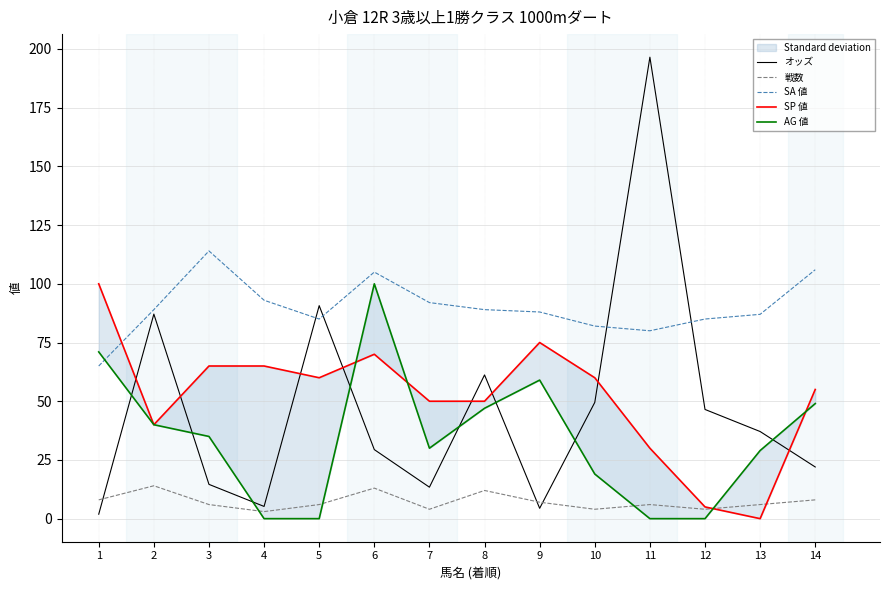

How many values in the AG 値 series are below 35?

7